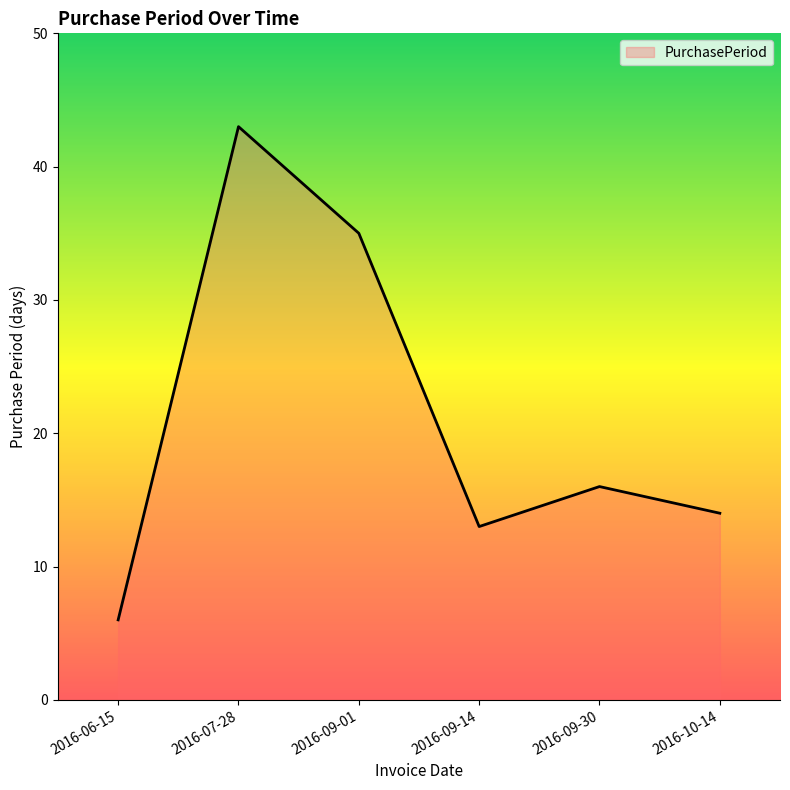

How many distinct data groups are displayed?

1